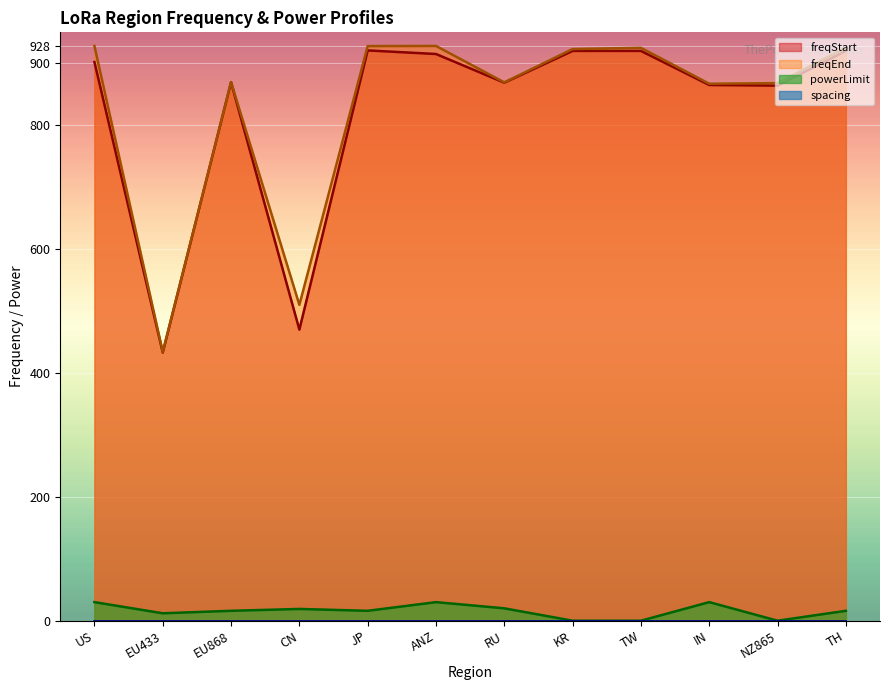

True or false: freqStart and powerLimit intersect in this chart.

False